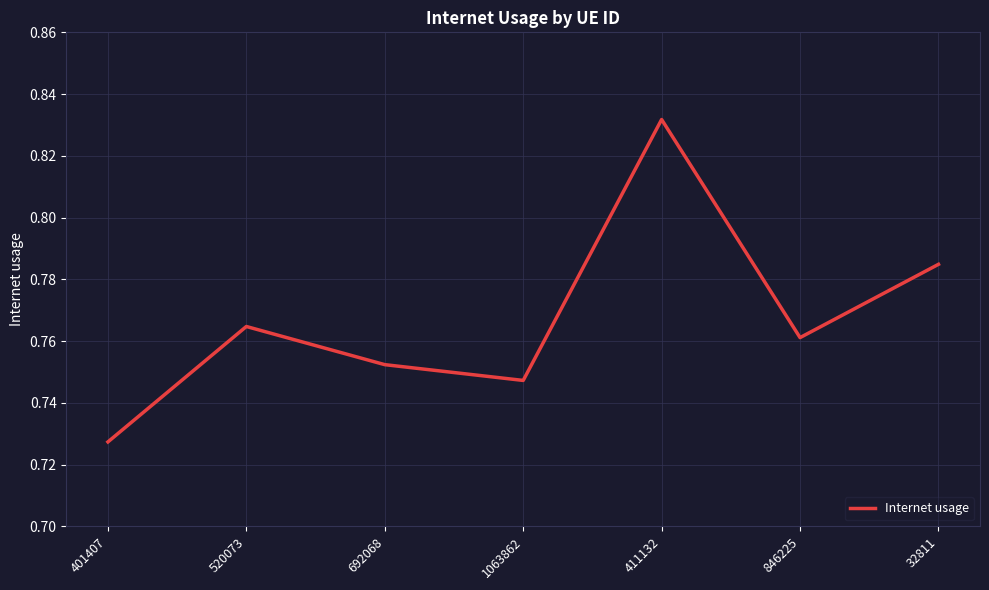

List the labels in order of value, smallest first.

401407, 1063862, 692068, 846225, 520073, 32811, 411132